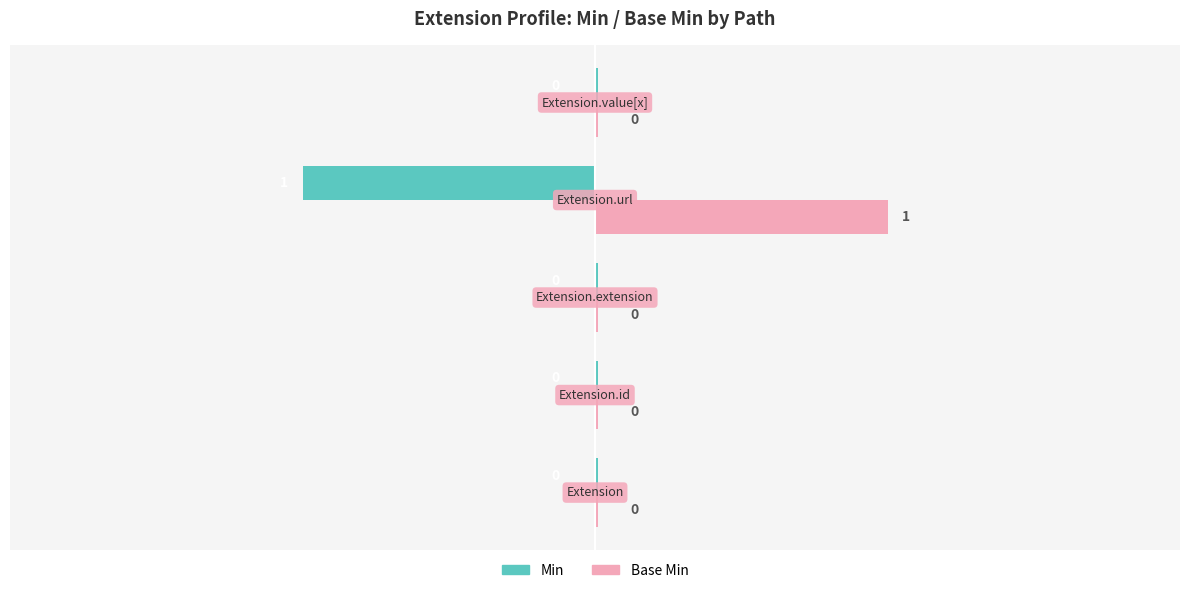

How many positive values does the Min series have?

4